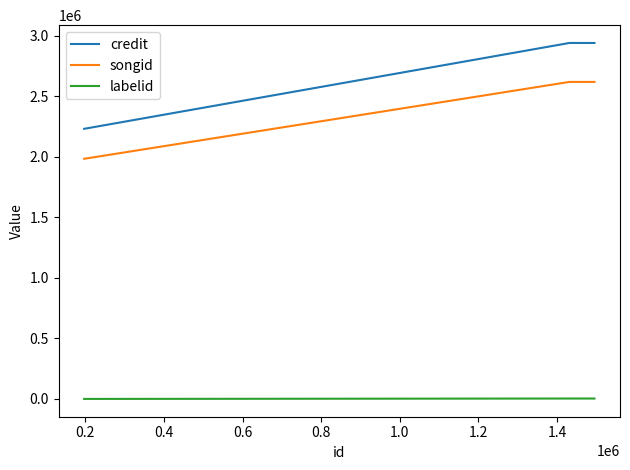

Which series has the largest range (max minus min)?

credit